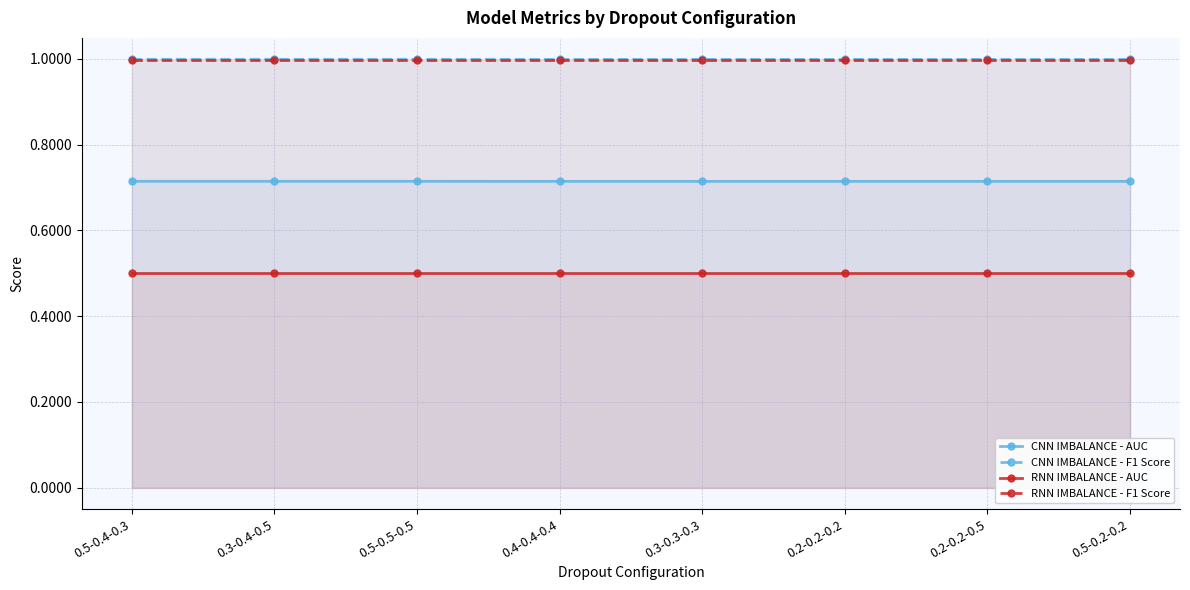

At which category is the sum across all series the highest?

0.5-0.4-0.3